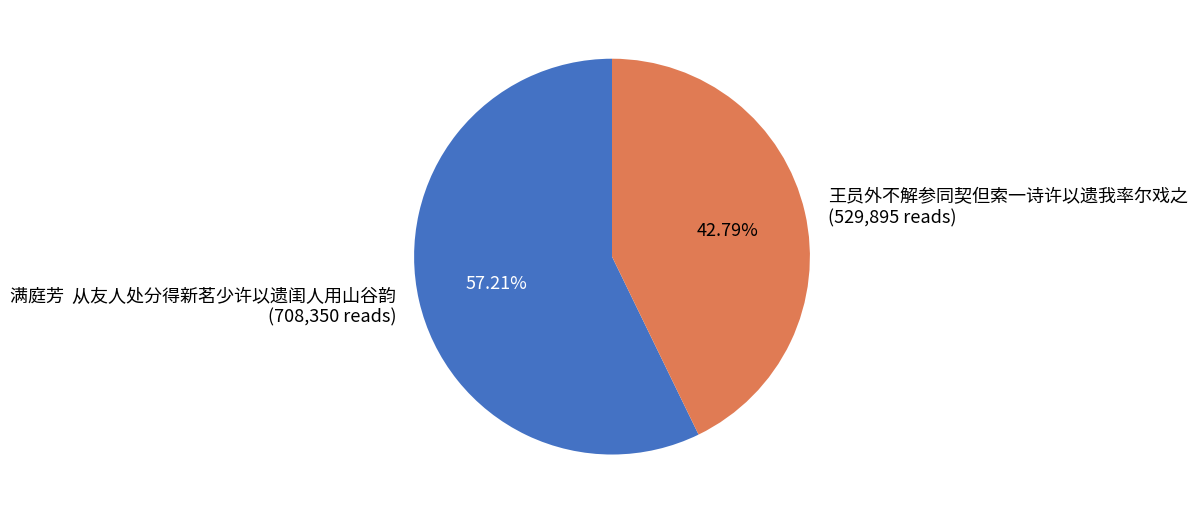

Is the sum of 王员外不解参同契但索一诗许以遗我率尔戏之 (529,895 reads) and 满庭芳 从友人处分得新茗少许以遗闺人用山谷韵 (708,350 reads) greater than half?

Yes